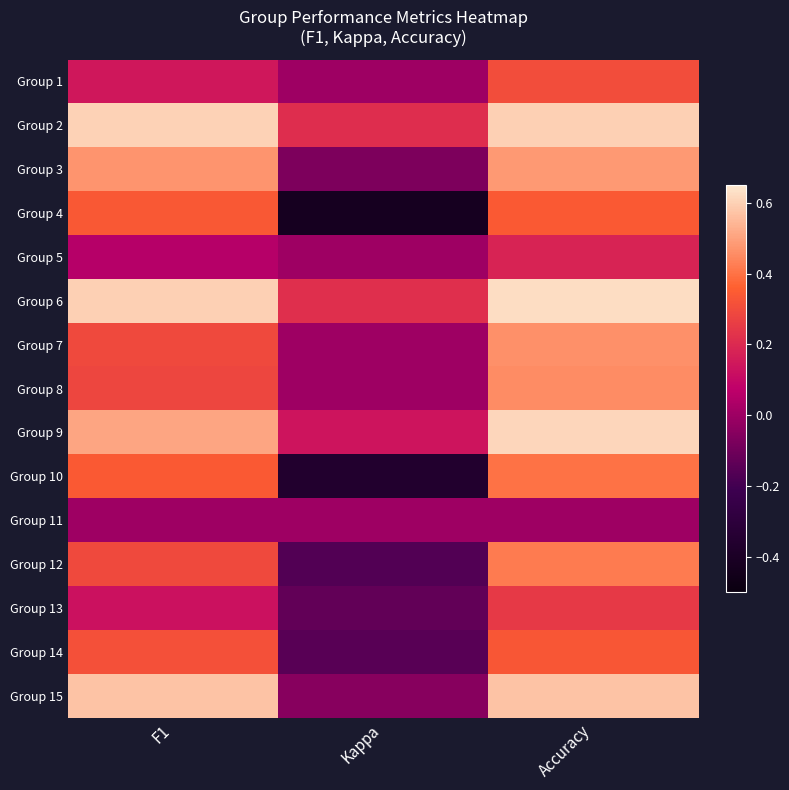

What is the spread (max minus min) of values at F1?

0.6